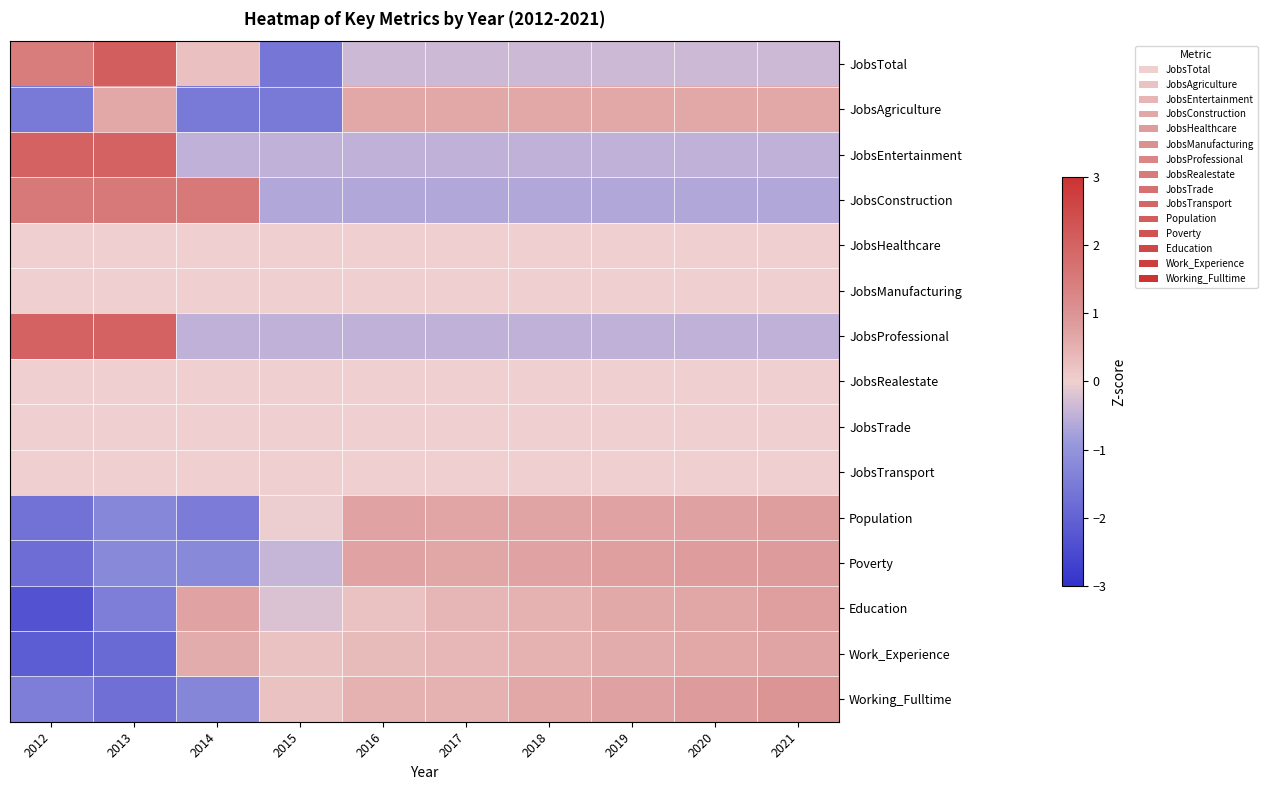

Reading left to right, what are all the values shown in this chart?

JobsTotal: 2012=1.5	2013=2.1	2014=0.2	2015=-1.6	2016=-0.4	2017=-0.4	2018=-0.4	2019=-0.4	2020=-0.4	2021=-0.4
JobsAgriculture: 2012=-1.5	2013=0.7	2014=-1.5	2015=-1.5	2016=0.7	2017=0.7	2018=0.7	2019=0.7	2020=0.7	2021=0.7
JobsEntertainment: 2012=2.0	2013=2.0	2014=-0.5	2015=-0.5	2016=-0.5	2017=-0.5	2018=-0.5	2019=-0.5	2020=-0.5	2021=-0.5
JobsConstruction: 2012=1.5	2013=1.5	2014=1.5	2015=-0.7	2016=-0.7	2017=-0.7	2018=-0.7	2019=-0.7	2020=-0.7	2021=-0.7
JobsHealthcare: 2012=0.0	2013=0.0	2014=0.0	2015=0.0	2016=0.0	2017=0.0	2018=0.0	2019=0.0	2020=0.0	2021=0.0
JobsManufacturing: 2012=0.0	2013=0.0	2014=0.0	2015=0.0	2016=0.0	2017=0.0	2018=0.0	2019=0.0	2020=0.0	2021=0.0
JobsProfessional: 2012=2.0	2013=2.0	2014=-0.5	2015=-0.5	2016=-0.5	2017=-0.5	2018=-0.5	2019=-0.5	2020=-0.5	2021=-0.5
JobsRealestate: 2012=0.0	2013=0.0	2014=0.0	2015=0.0	2016=0.0	2017=0.0	2018=0.0	2019=0.0	2020=0.0	2021=0.0
JobsTrade: 2012=0.0	2013=0.0	2014=0.0	2015=0.0	2016=0.0	2017=0.0	2018=0.0	2019=0.0	2020=0.0	2021=0.0
JobsTransport: 2012=0.0	2013=0.0	2014=0.0	2015=0.0	2016=0.0	2017=0.0	2018=0.0	2019=0.0	2020=0.0	2021=0.0
Population: 2012=-1.7	2013=-1.3	2014=-1.5	2015=-0.0	2016=0.7	2017=0.7	2018=0.7	2019=0.7	2020=0.8	2021=0.8
Poverty: 2012=-1.8	2013=-1.2	2014=-1.2	2015=-0.4	2016=0.7	2017=0.7	2018=0.7	2019=0.8	2020=0.8	2021=0.9
Education: 2012=-2.3	2013=-1.4	2014=0.7	2015=-0.2	2016=0.2	2017=0.4	2018=0.5	2019=0.6	2020=0.7	2021=0.8
Work_Experience: 2012=-2.1	2013=-1.8	2014=0.6	2015=0.2	2016=0.3	2017=0.4	2018=0.5	2019=0.6	2020=0.6	2021=0.7
Working_Fulltime: 2012=-1.4	2013=-1.7	2014=-1.3	2015=0.2	2016=0.5	2017=0.5	2018=0.6	2019=0.8	2020=0.9	2021=1.0